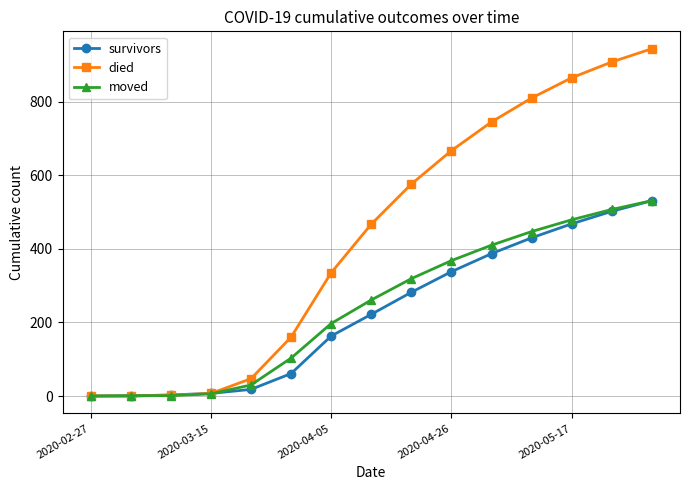

Which series has the largest total across all categories?

died